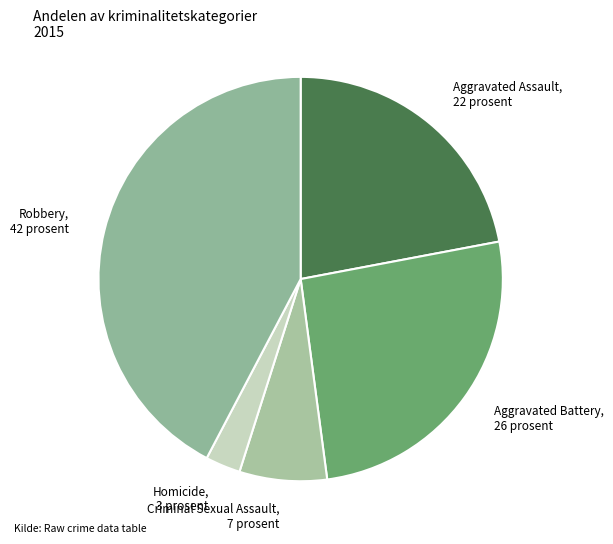

Is there any slice that represents more than half of the pie?

No